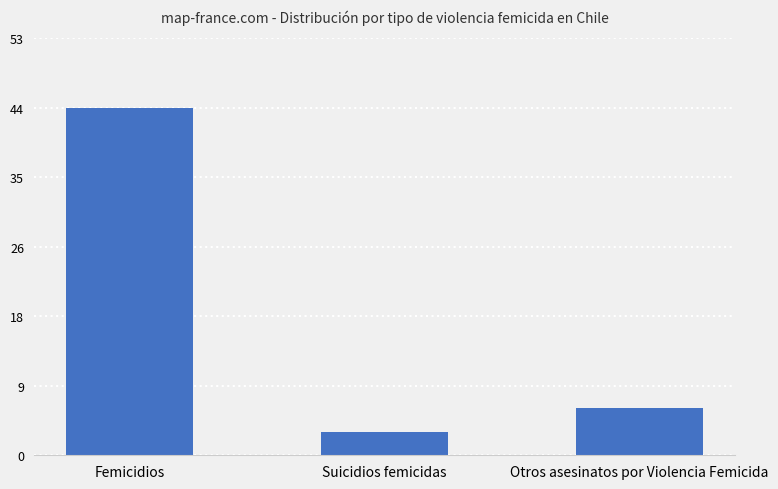

What is the difference between the maximum and minimum values?

41